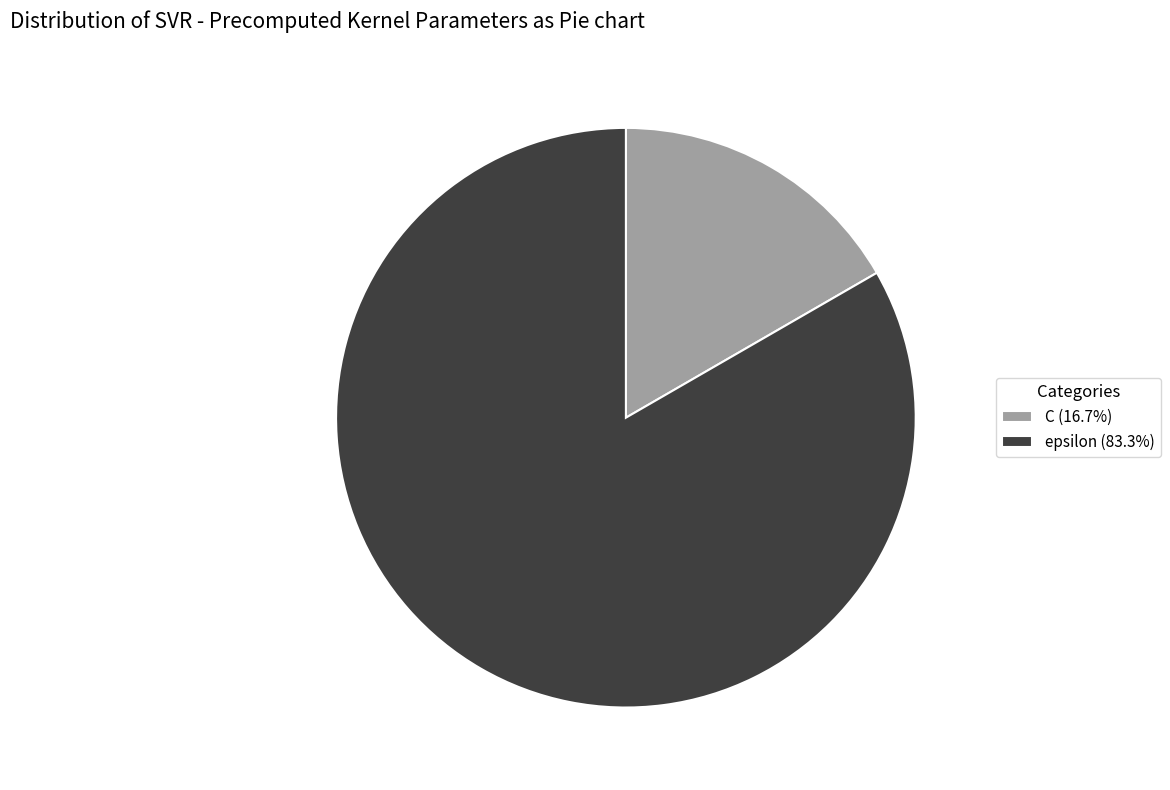

Approximately how many times larger is the value at C compared to epsilon?

0.2